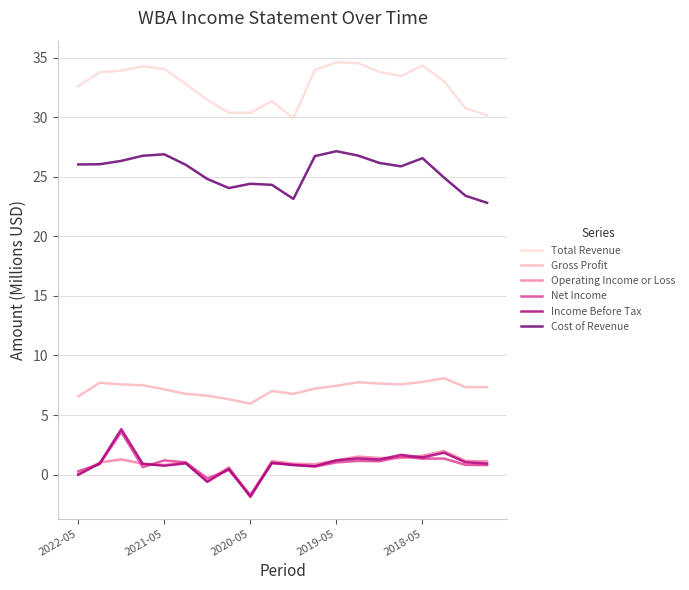

True or false: Gross Profit and Total Revenue intersect in this chart.

False